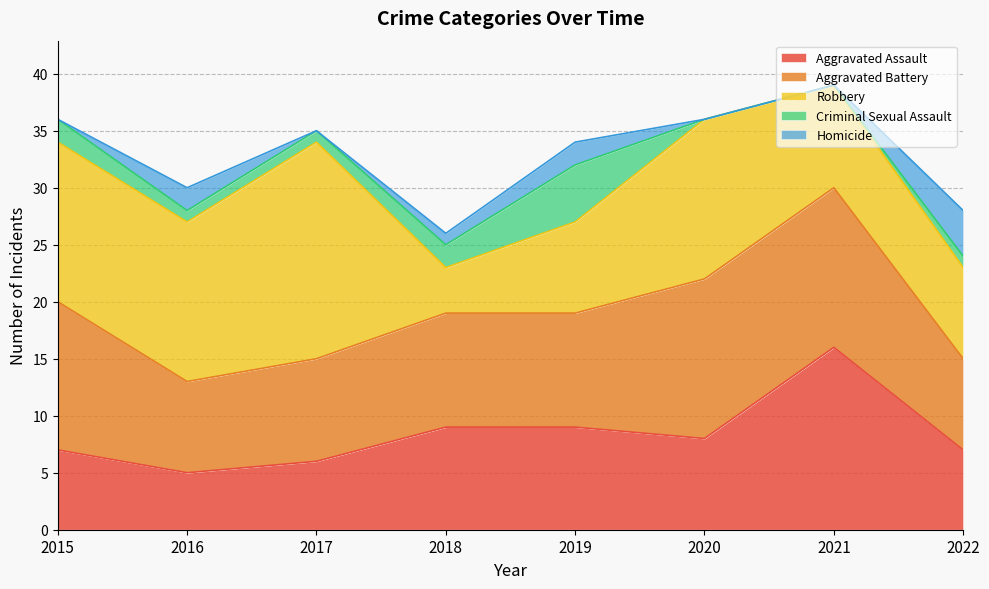

In Robbery, how many points are lower than both neighbors (excluding endpoints)?

1